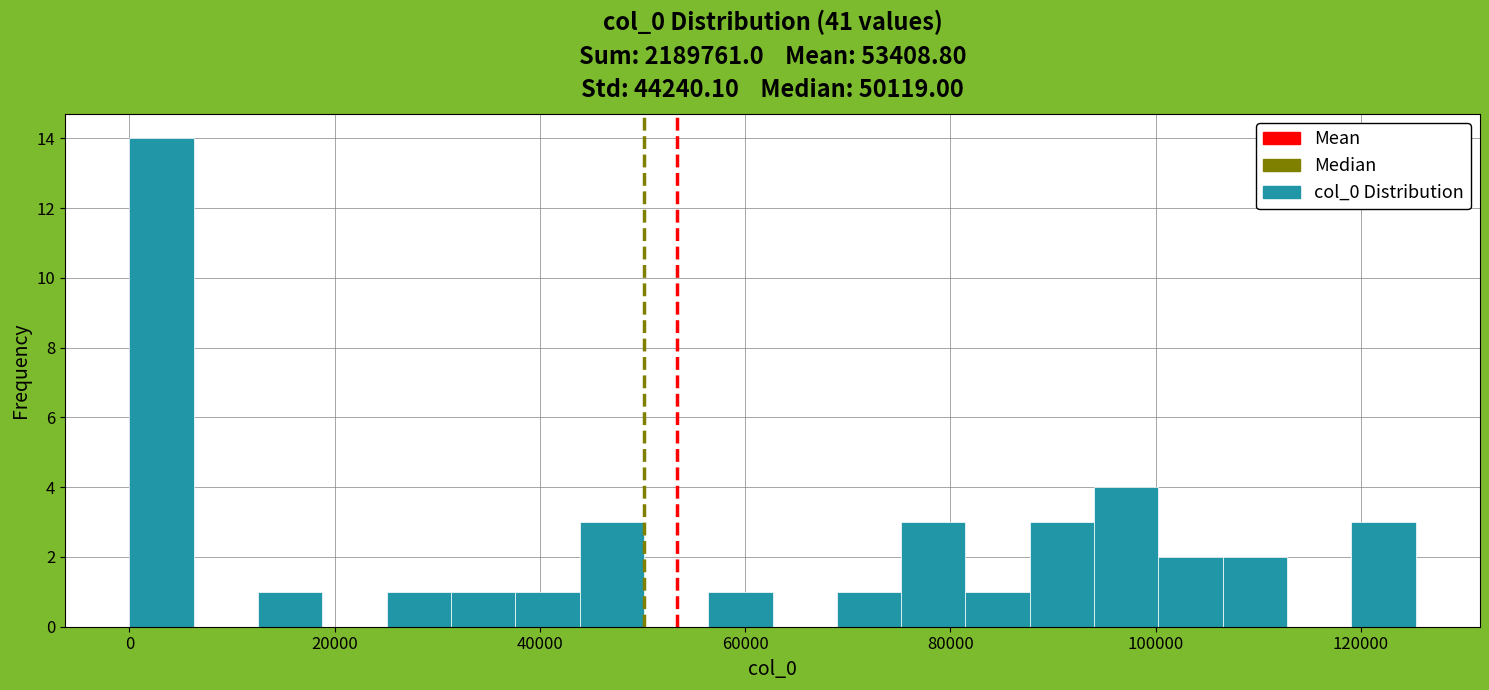

Around what value on the x-axis is the tallest bar? Give the approximate position of its centre, as read against the axis.

4000